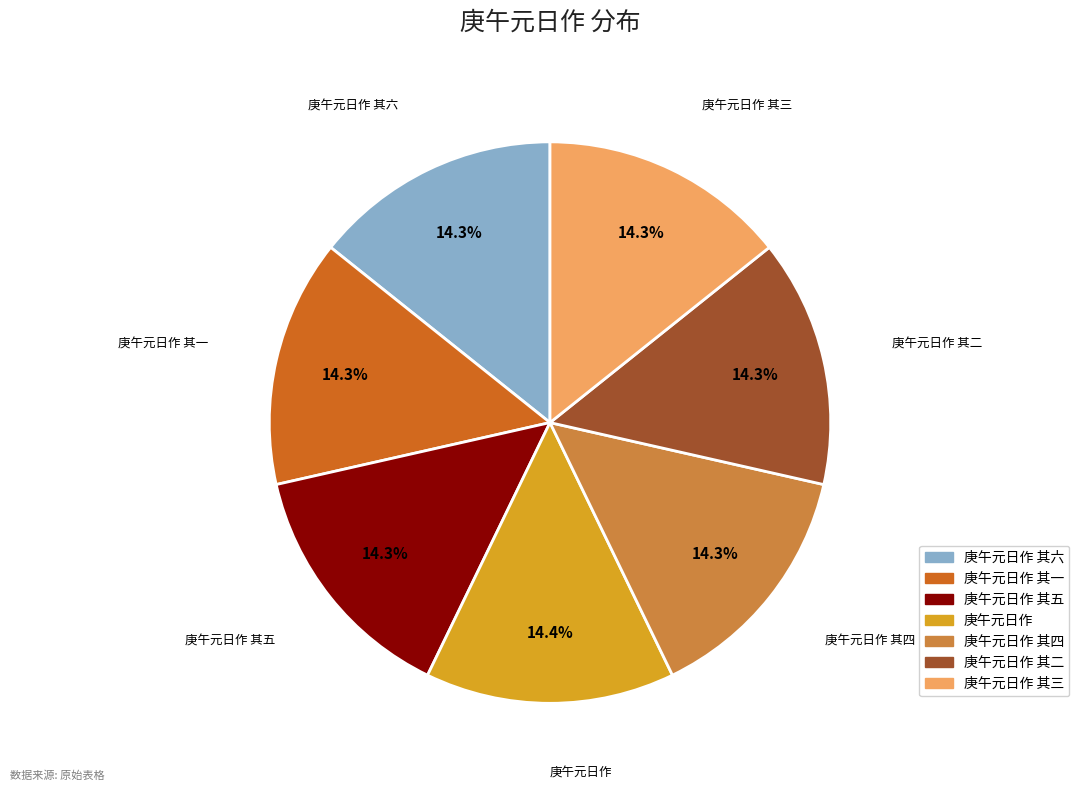

Is there any slice that represents more than half of the pie?

No